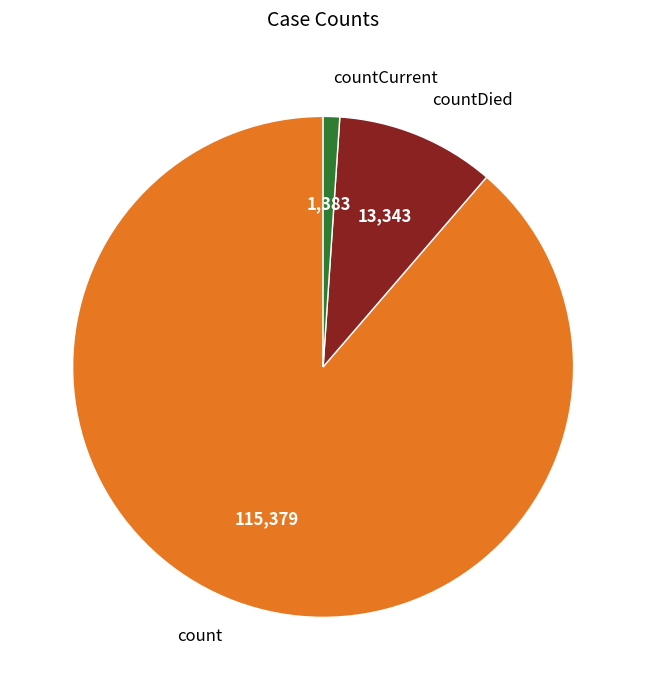

Combined, do count and countDied account for over 50%?

Yes